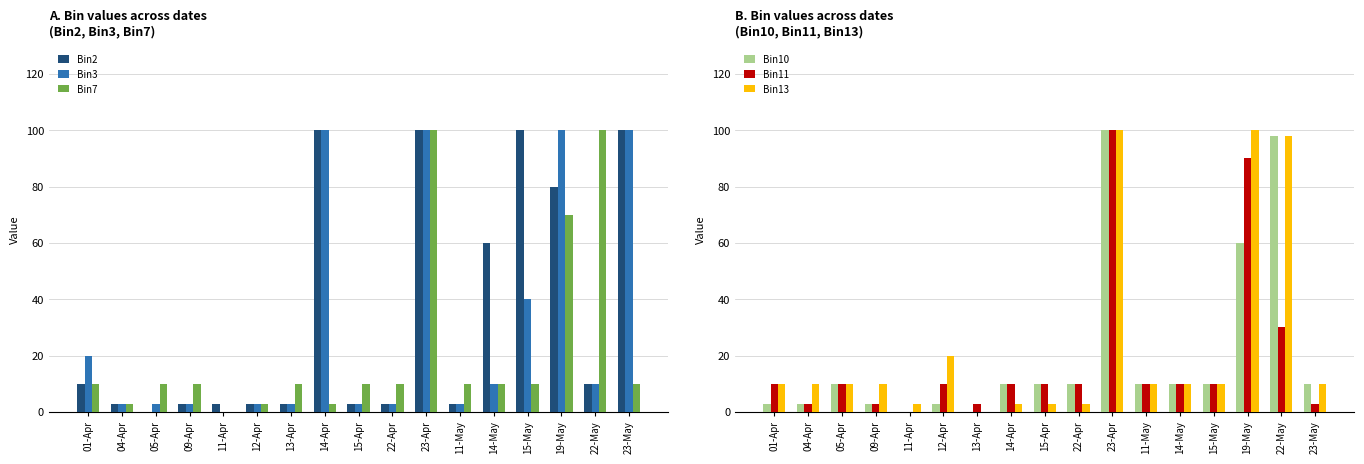

Is it true that Bin10 equals 1 at 12-Apr?

False